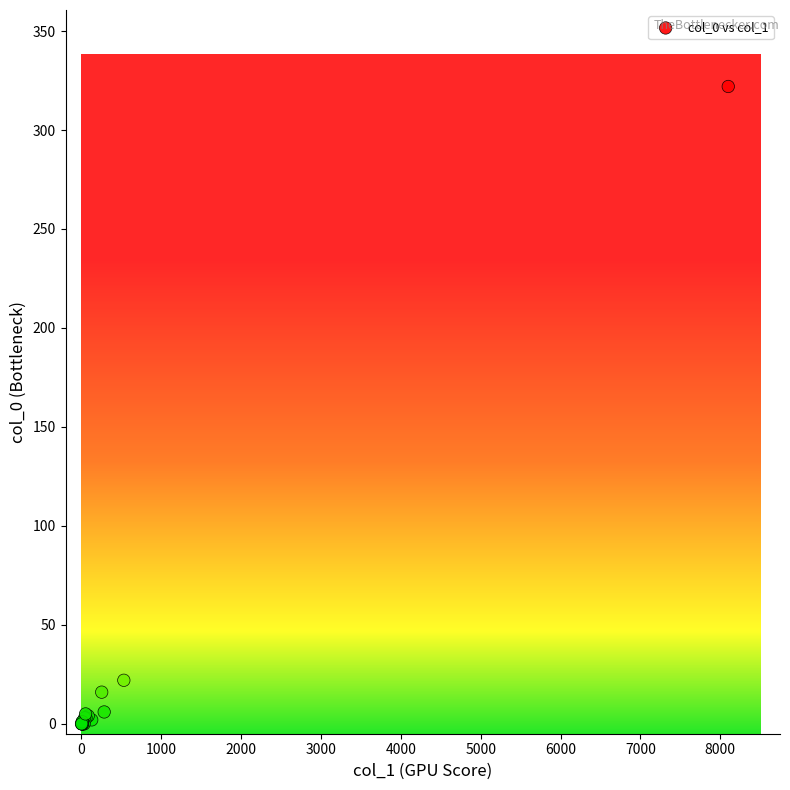

What Y value in the scatter plot is closest to 161?

22